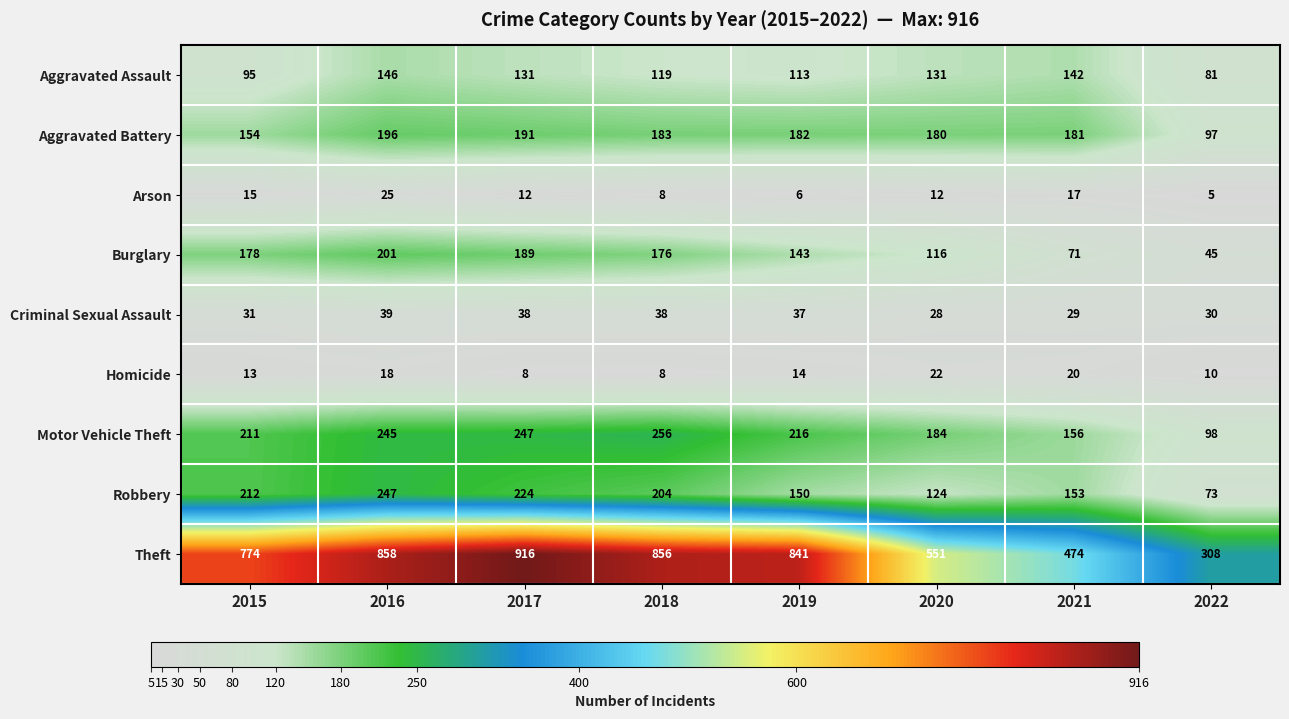

Between 2019 and 2021, which series saw the biggest shift?

Theft